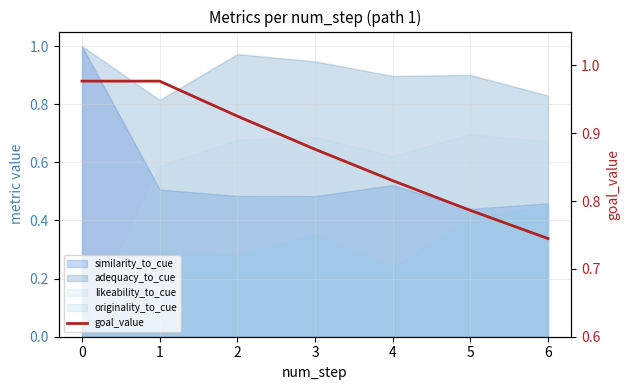

At which label is the value closest to 0?

6